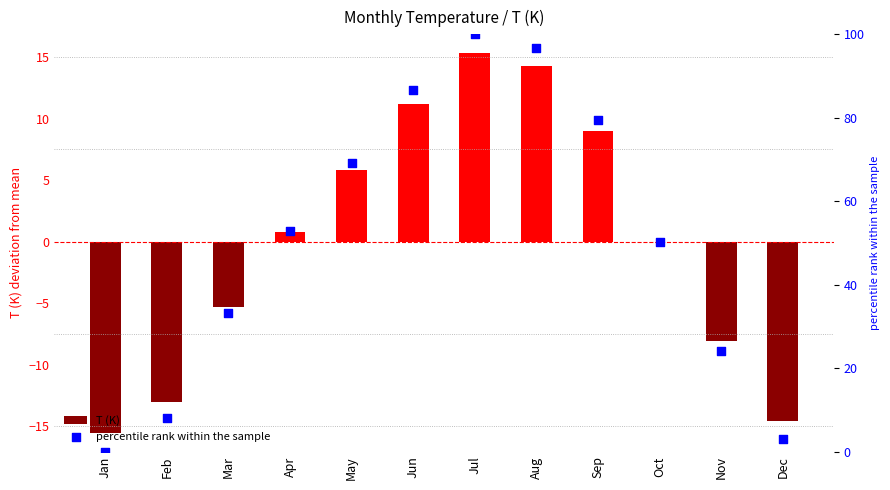

At how many categories does at least one series exceed 79?

4